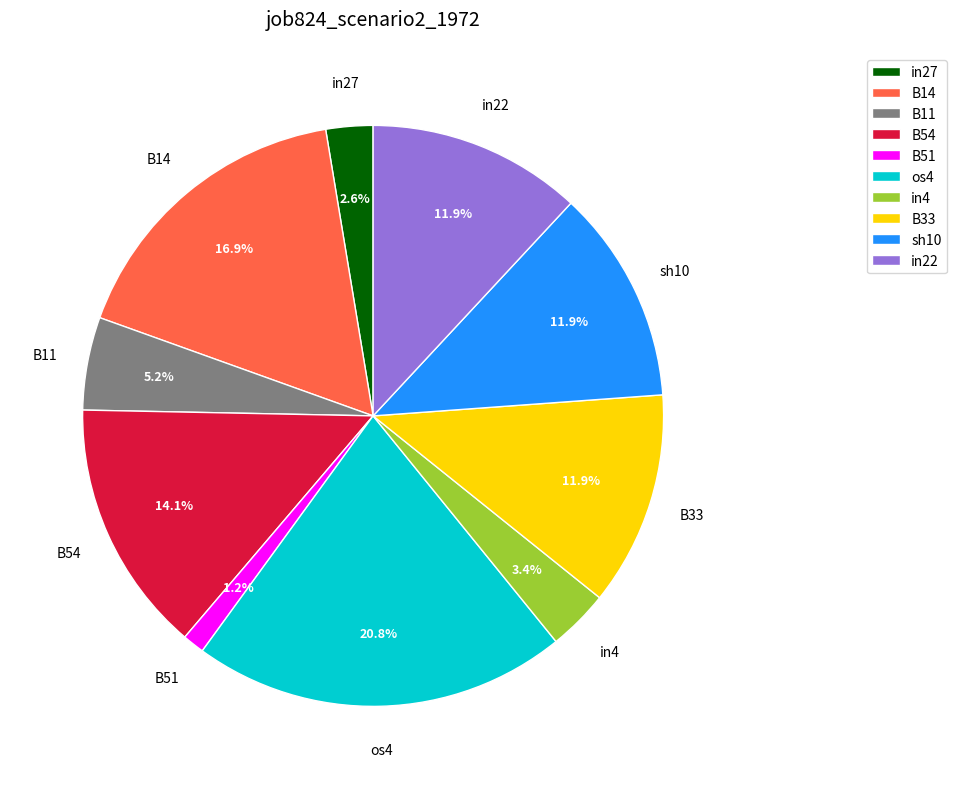

What portion of the pie excludes in27?

97.4%